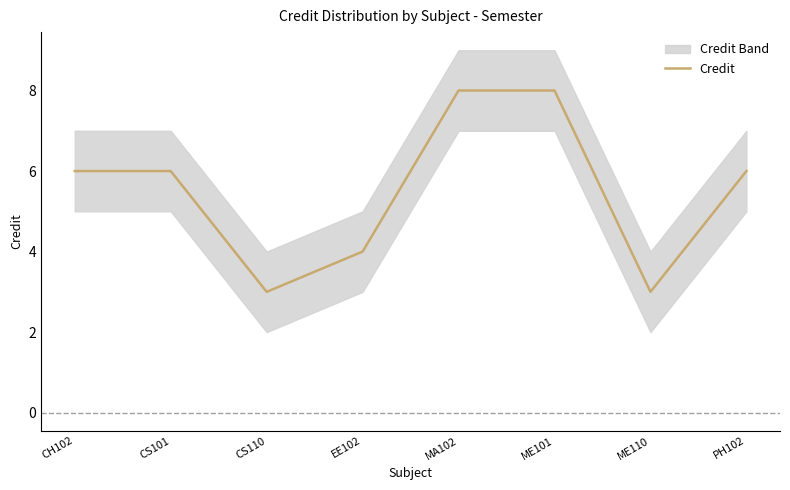

The value at CS101 is 8. True or false?

False